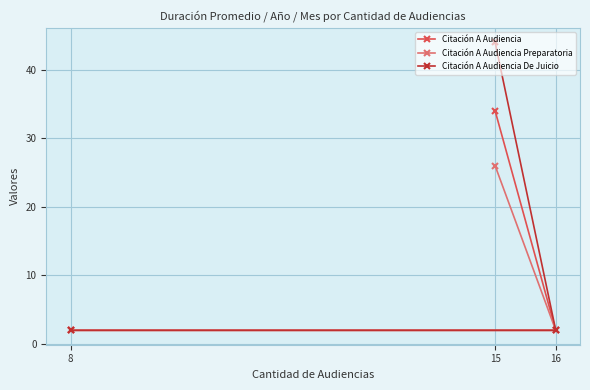

The Citación A Audiencia series shows 34 at 15. True or false?

True